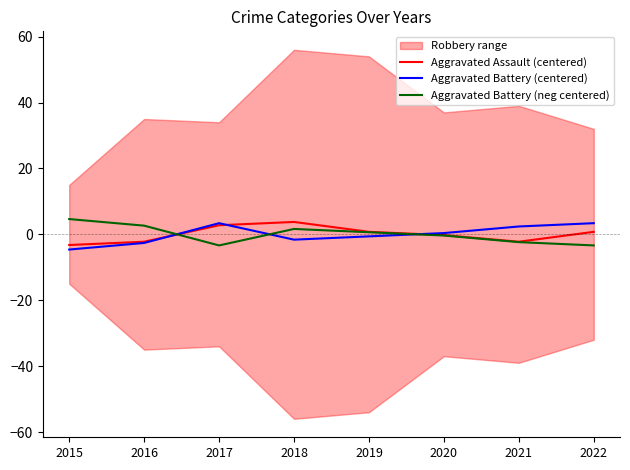

What is the total value across all series at 2022?

0.8